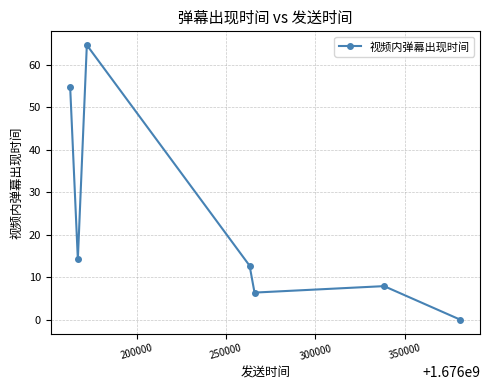

What is the sum of all values?

160.8